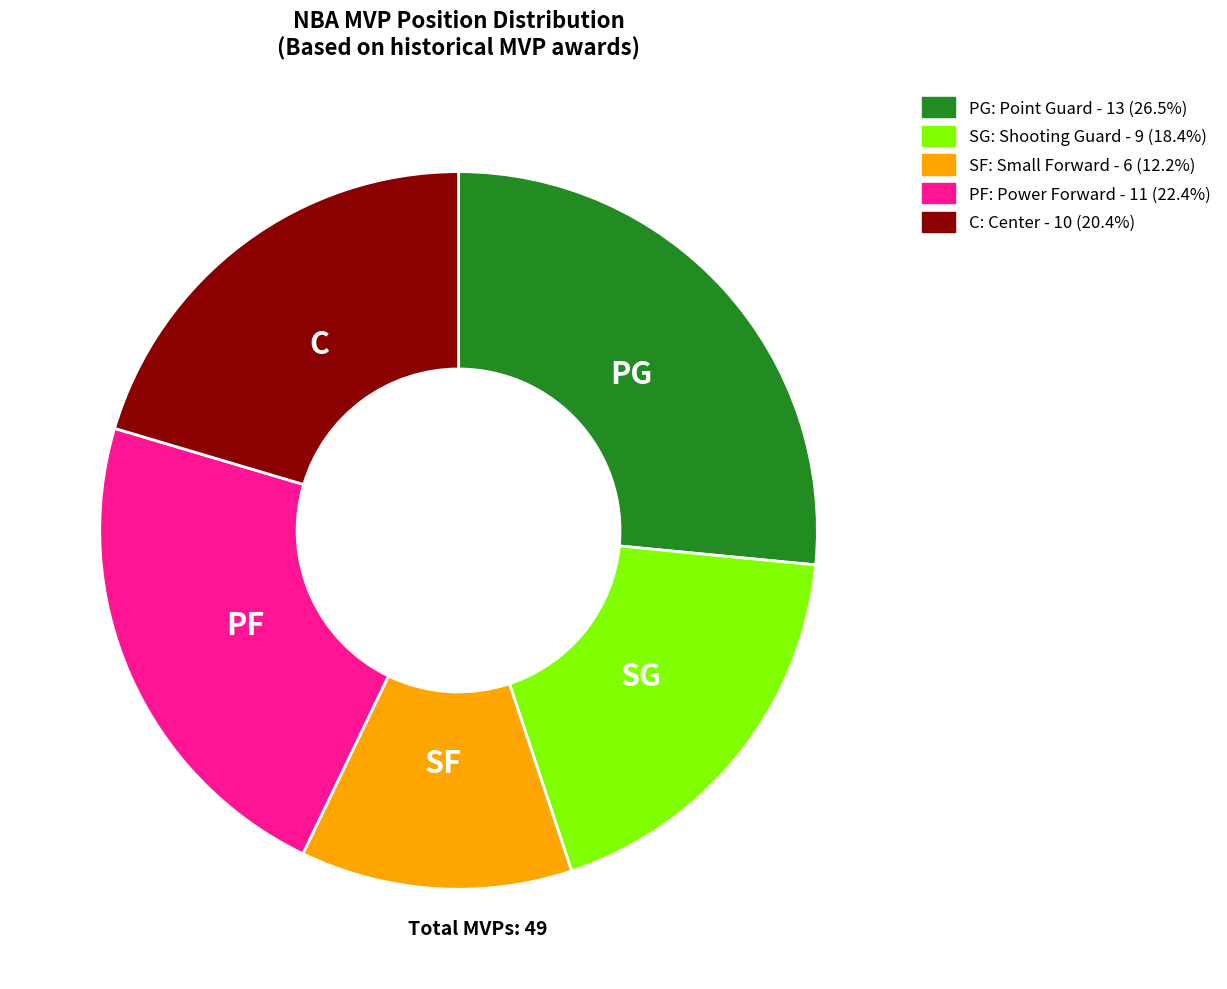

Is it true that C is 20% of the pie?

True